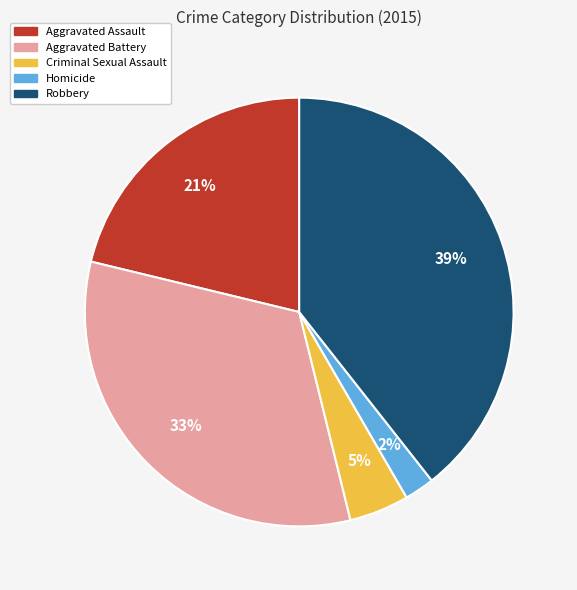

How many segments does this pie chart have?

5